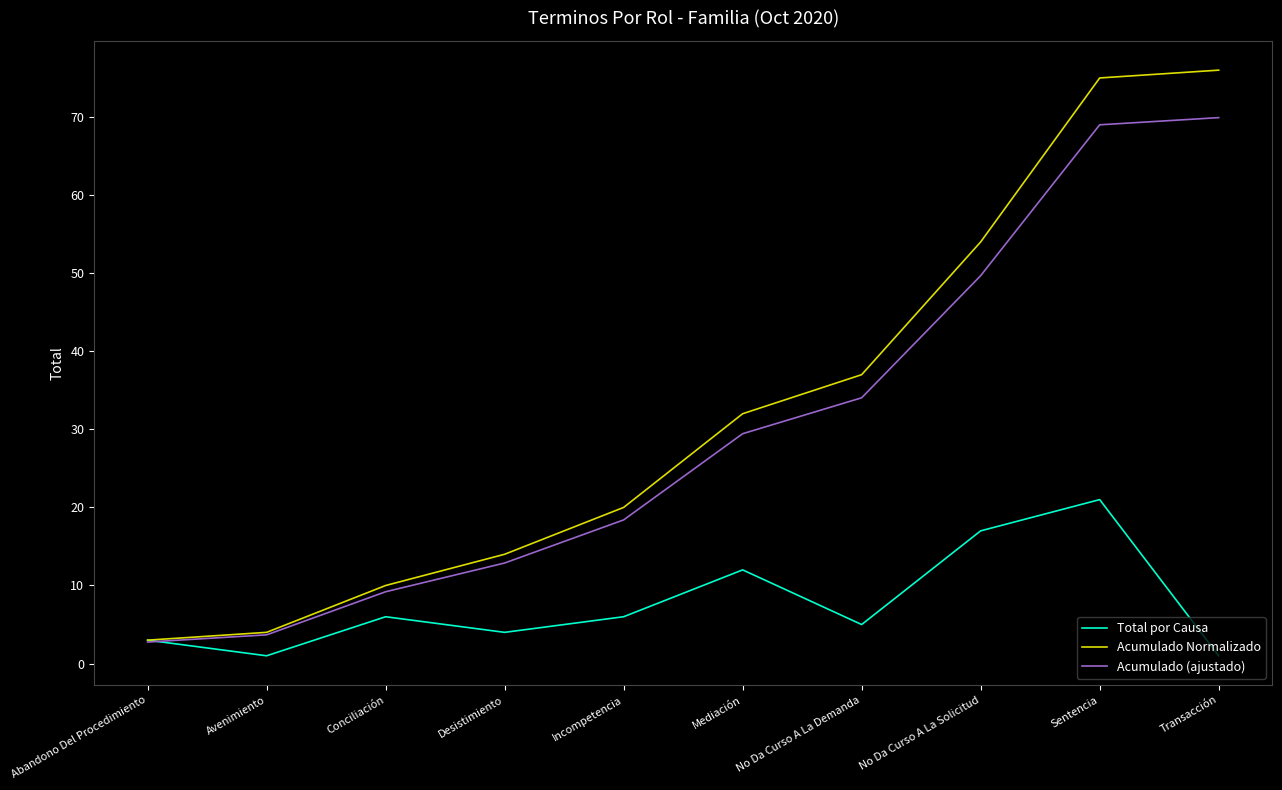

Between Conciliación and No Da Curso A La Solicitud, which series saw the biggest shift?

Acumulado Normalizado